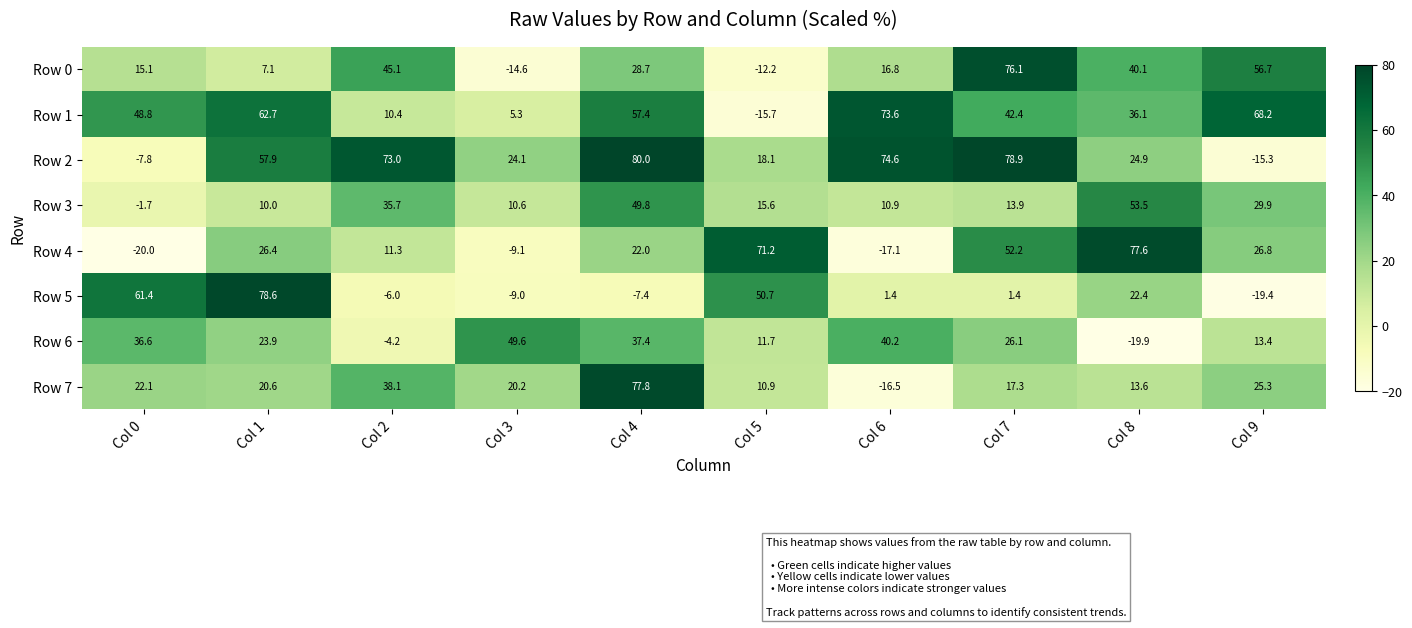

List the series in order of their peak value, highest first.

Row 2, Row 5, Row 7, Row 4, Row 0, Row 1, Row 3, Row 6